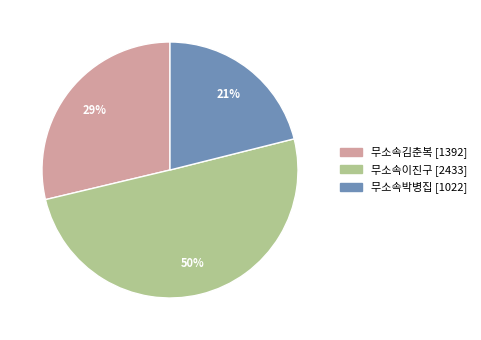

How many segments does this pie chart have?

3